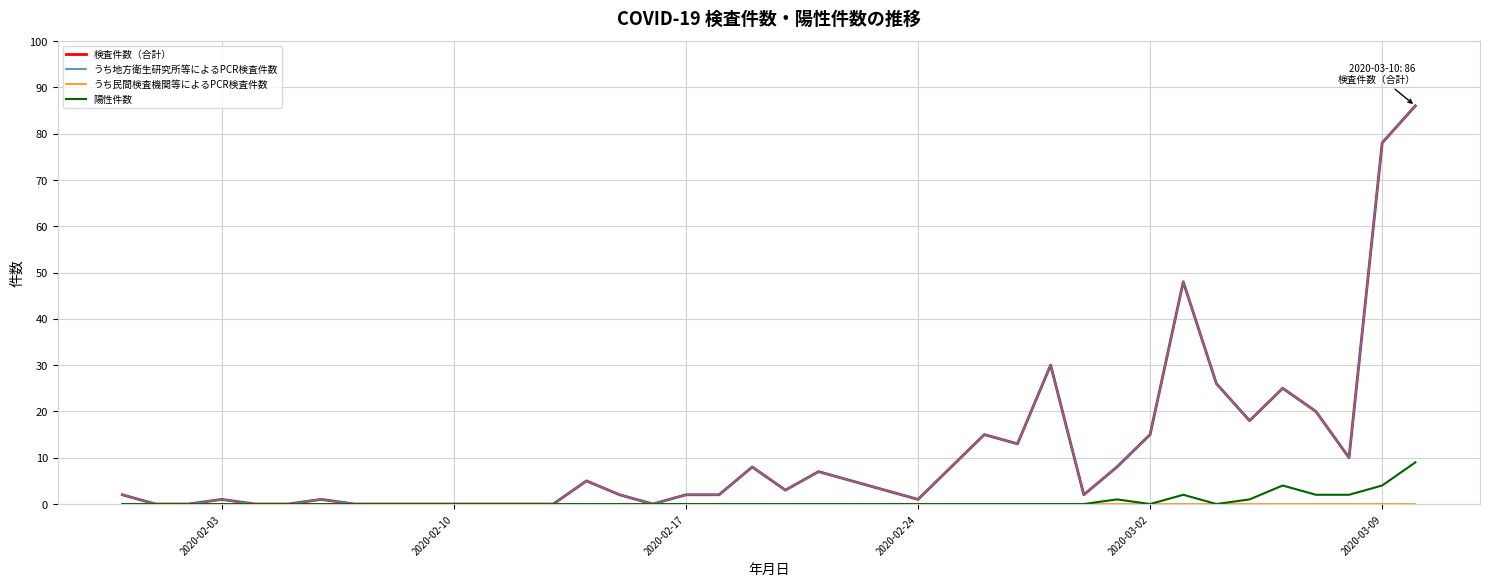

Which series has the largest total across all categories?

検査件数（合計）